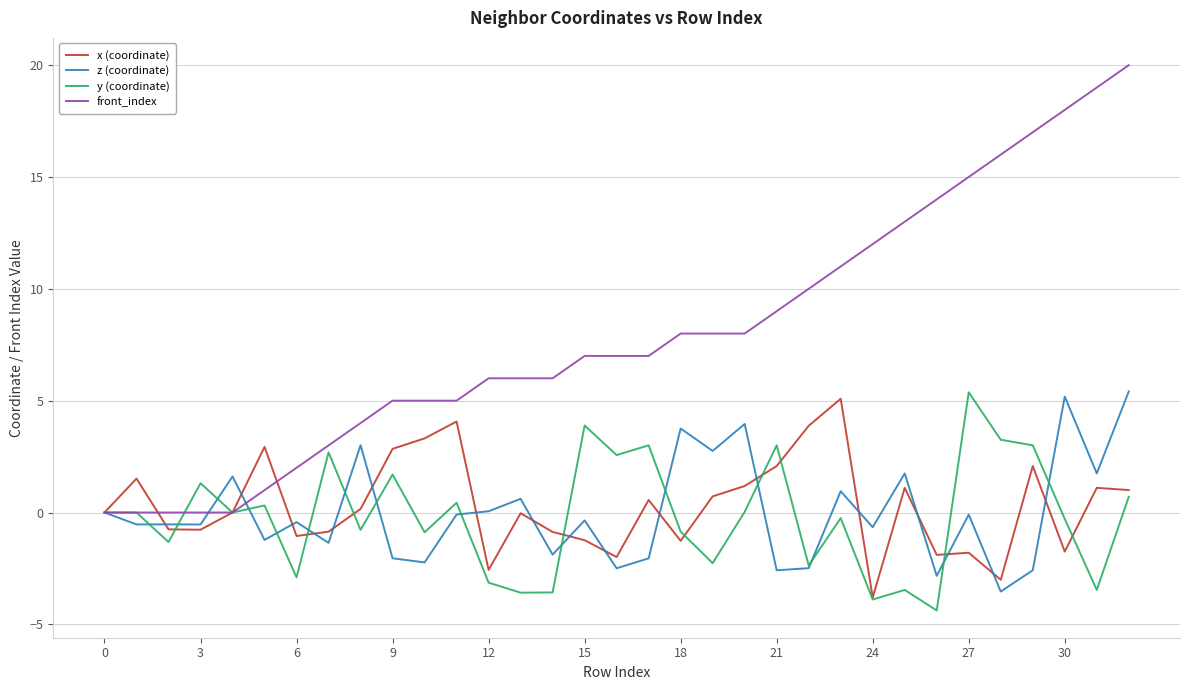

What is the smallest value displayed?

-4.4